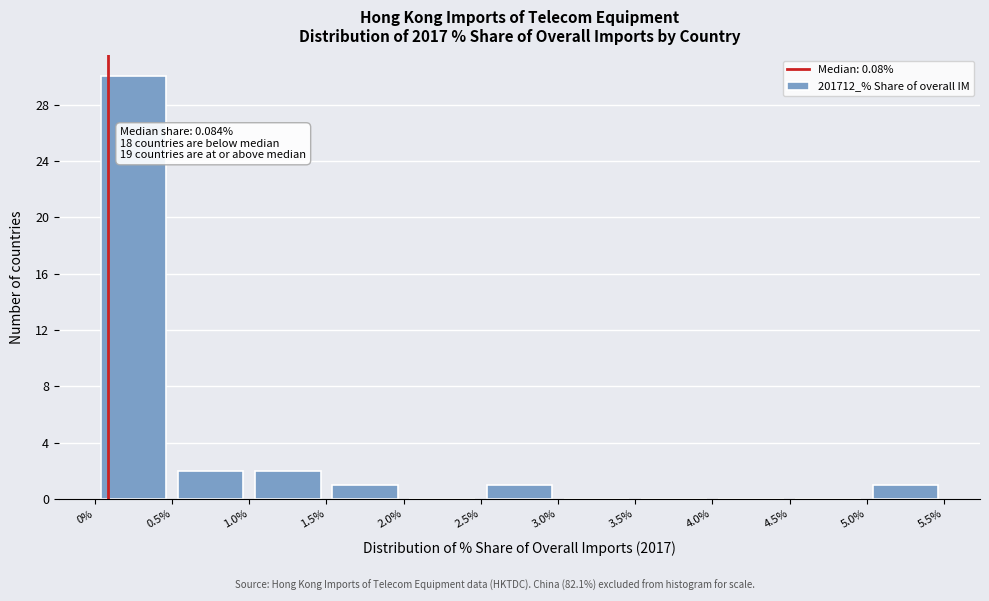

Which range on the x-axis has the tallest bar?

0% to 0.5%